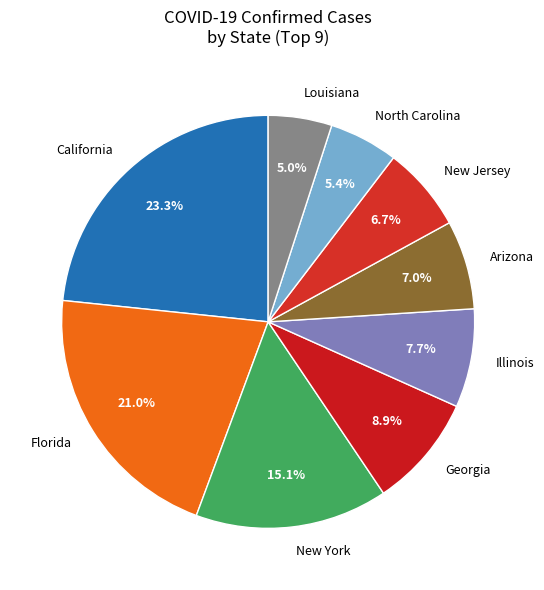

The Georgia slice represents 2% of the pie. True or false?

False